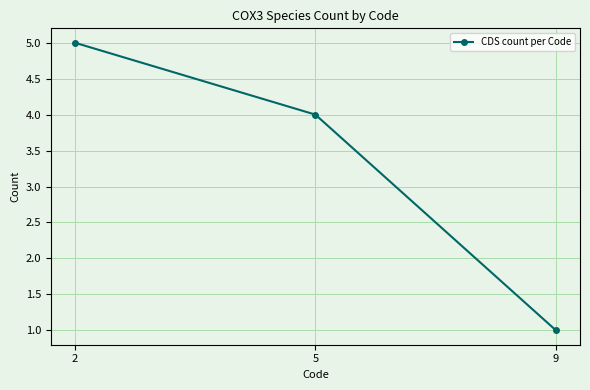

Approximately how many times larger is the value at 2 compared to 5?

1.2